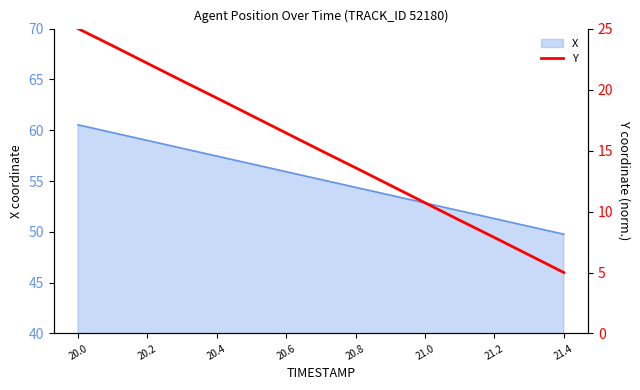

Is it true that X equals 75.6 at 21.2?

False